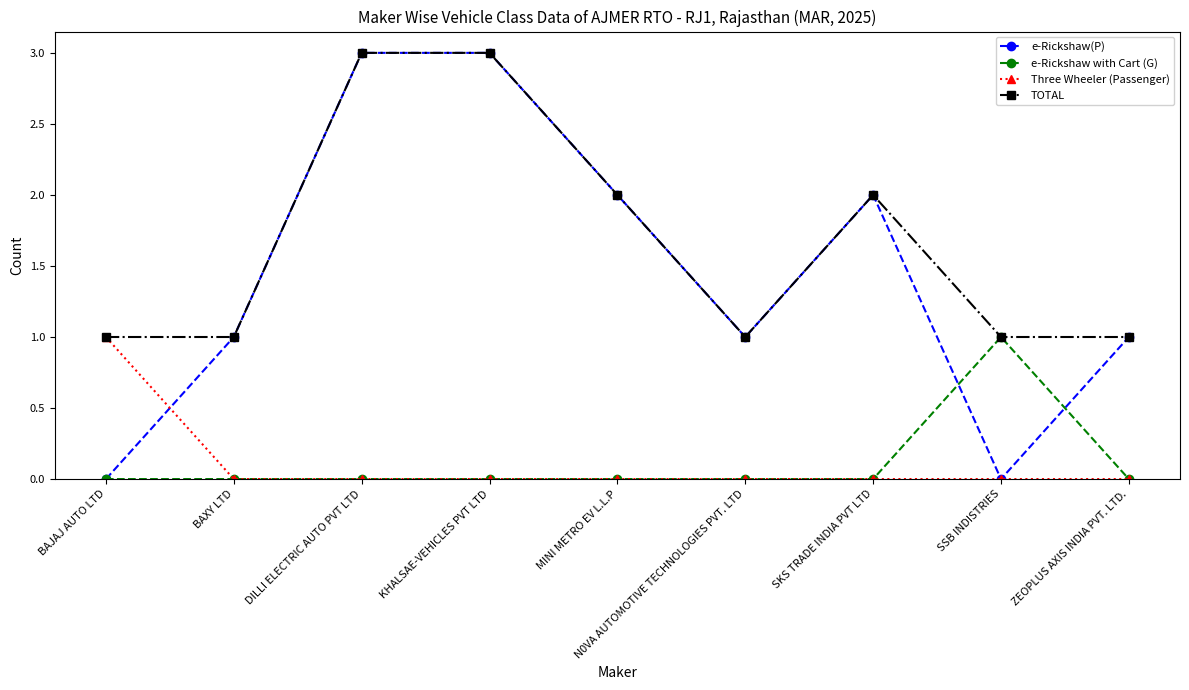

Which series has the largest total across all categories?

TOTAL